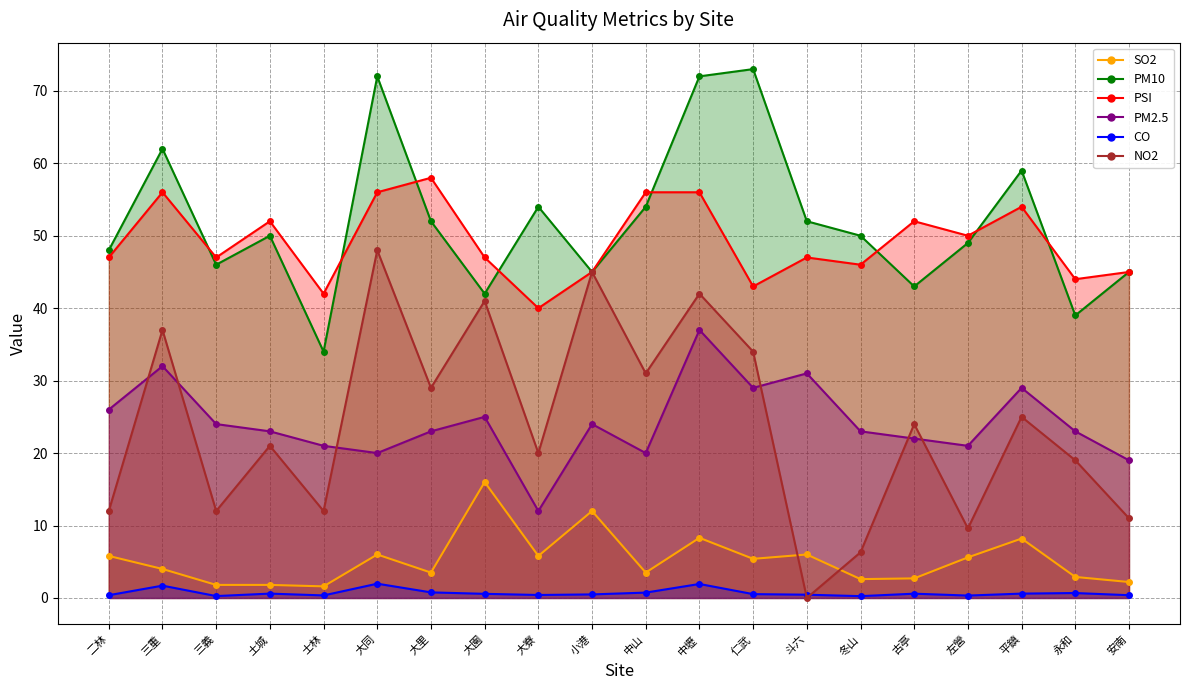

How many lines are shown in the chart?

6